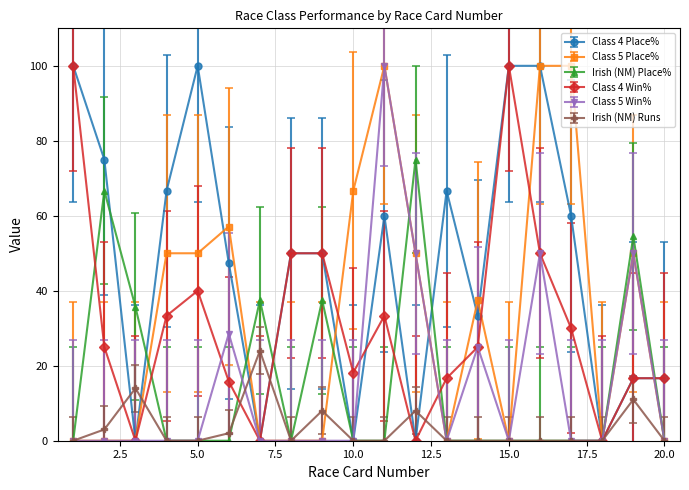

Which series has the largest total across all categories?

Class 4 Place%